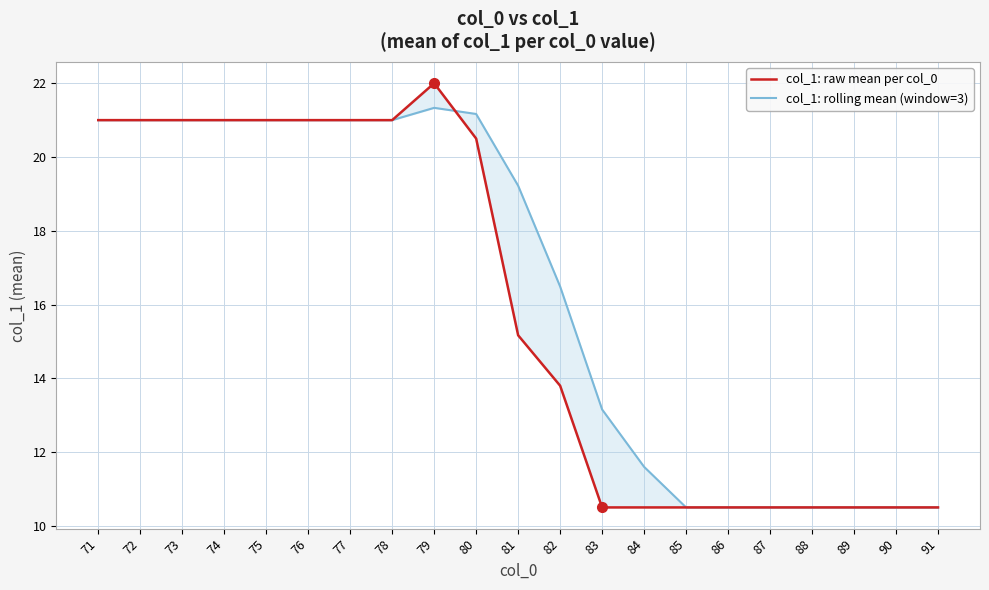

Does the chart have visible grid lines?

Yes